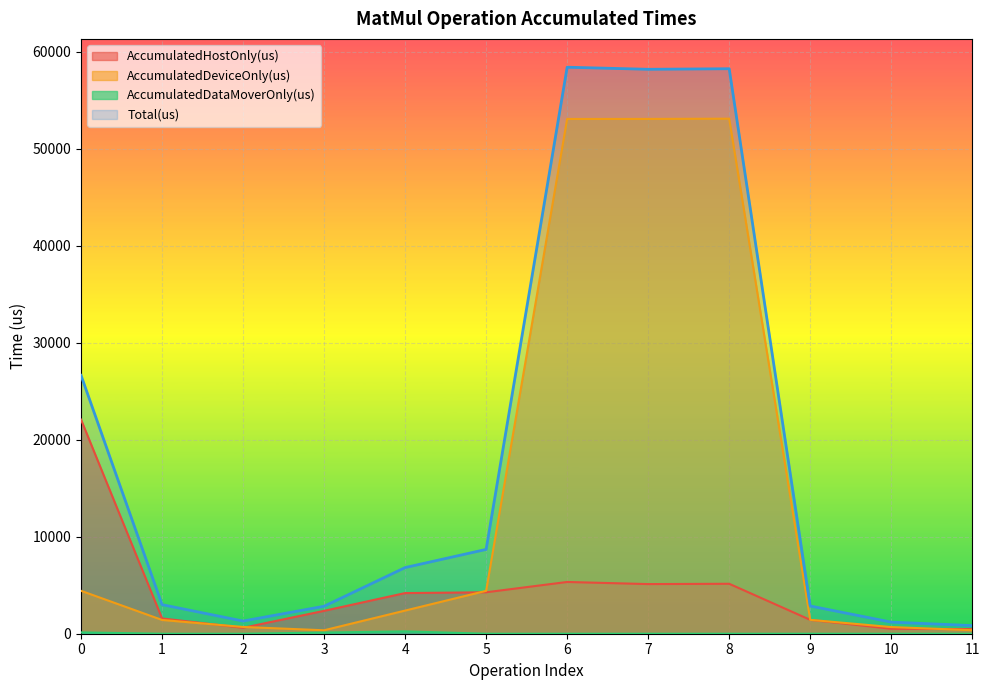

Which series has the widest spread of values?

Total(us)